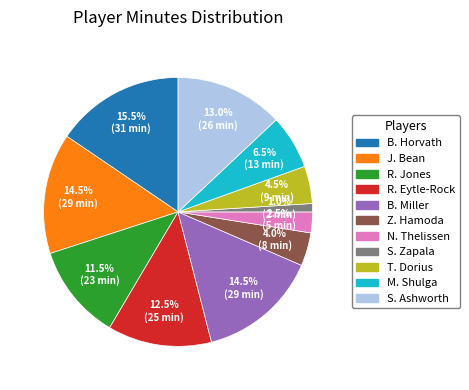

What is the ratio of the value at S. Ashworth to the value at B. Miller?

0.9